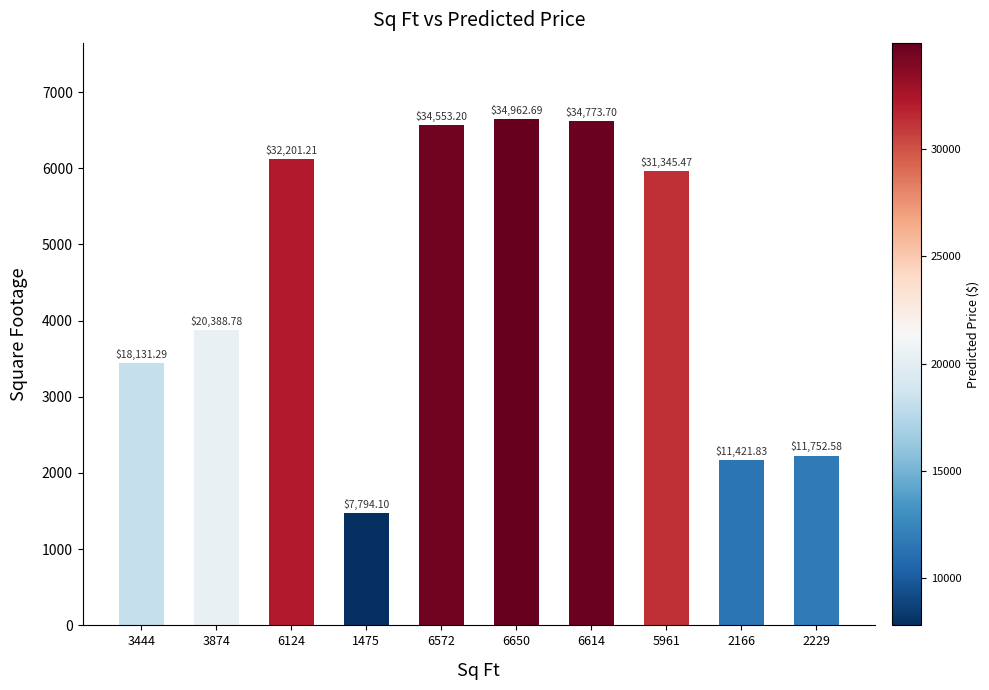

What is the maximum value shown in the chart?

6650